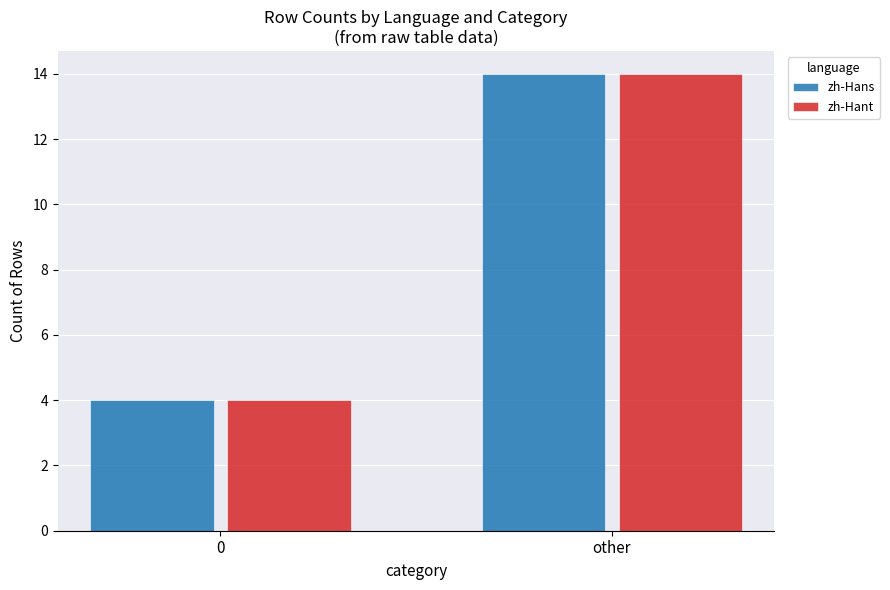

What is the difference between the maximum and minimum values in the zh-Hant series?

10